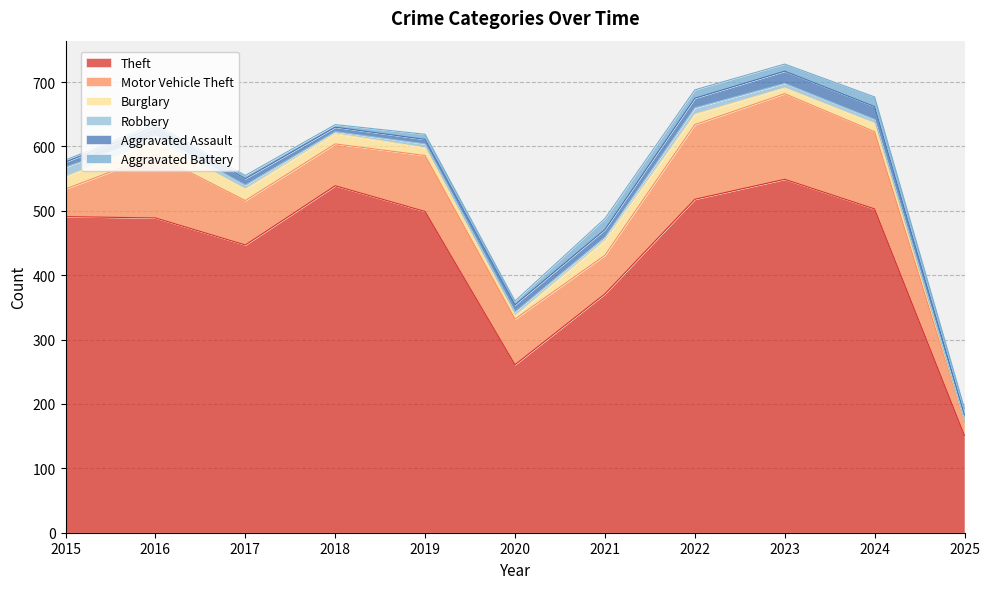

How many categories are shown in the chart?

11